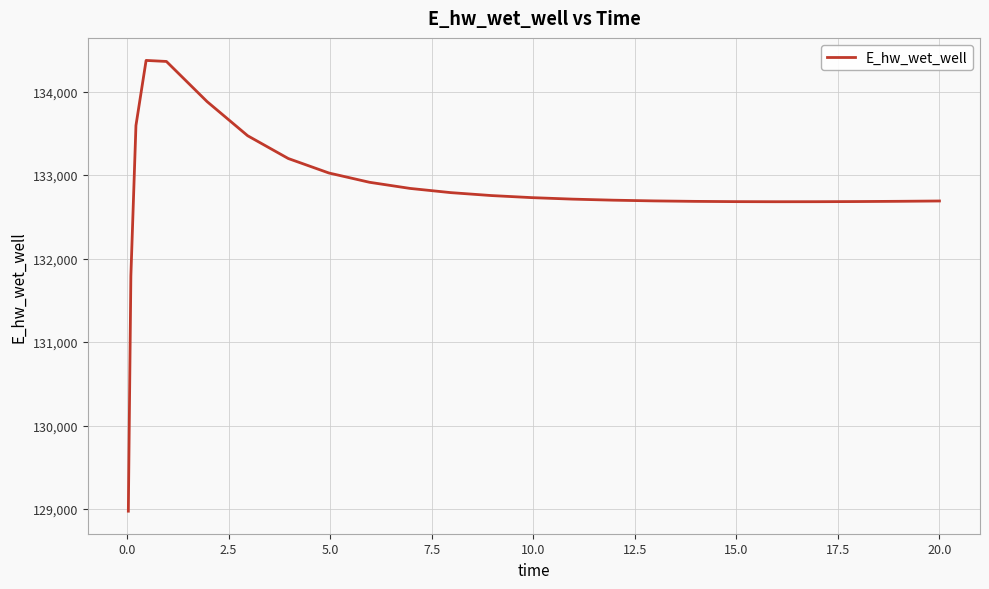

What is the greatest value displayed?

134373.4